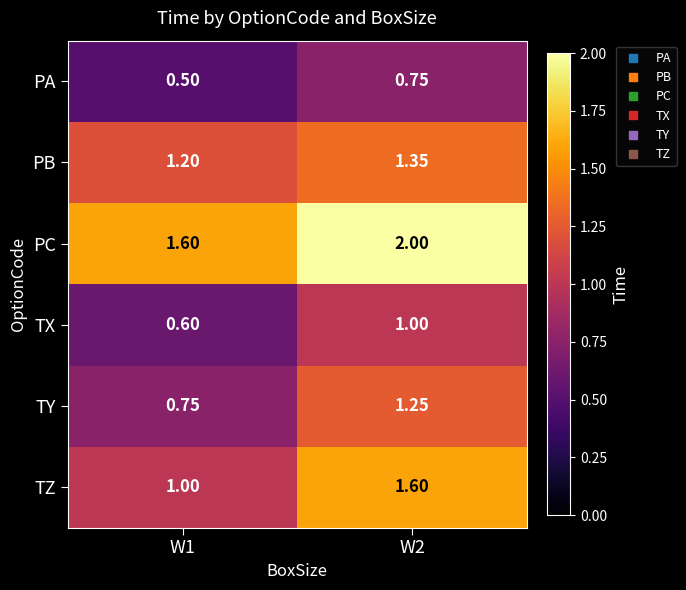

What is the greatest value displayed?

2.0